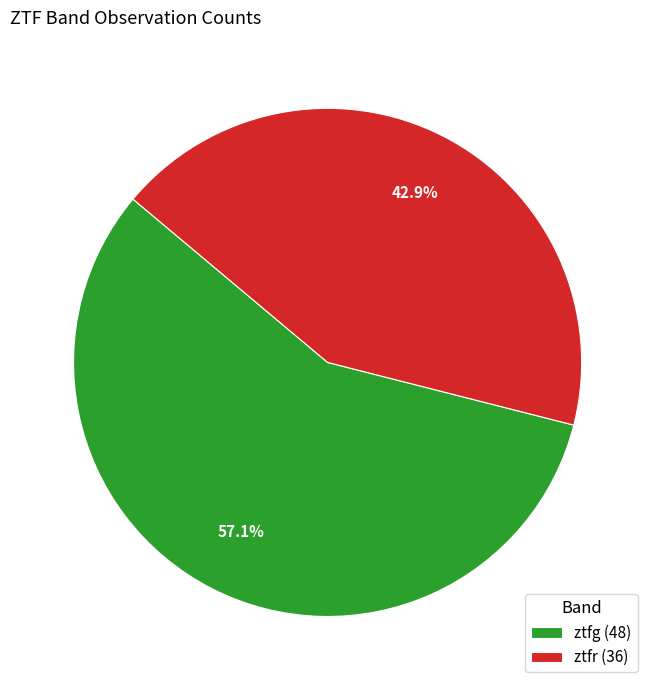

Is ztfg the majority of the pie?

Yes